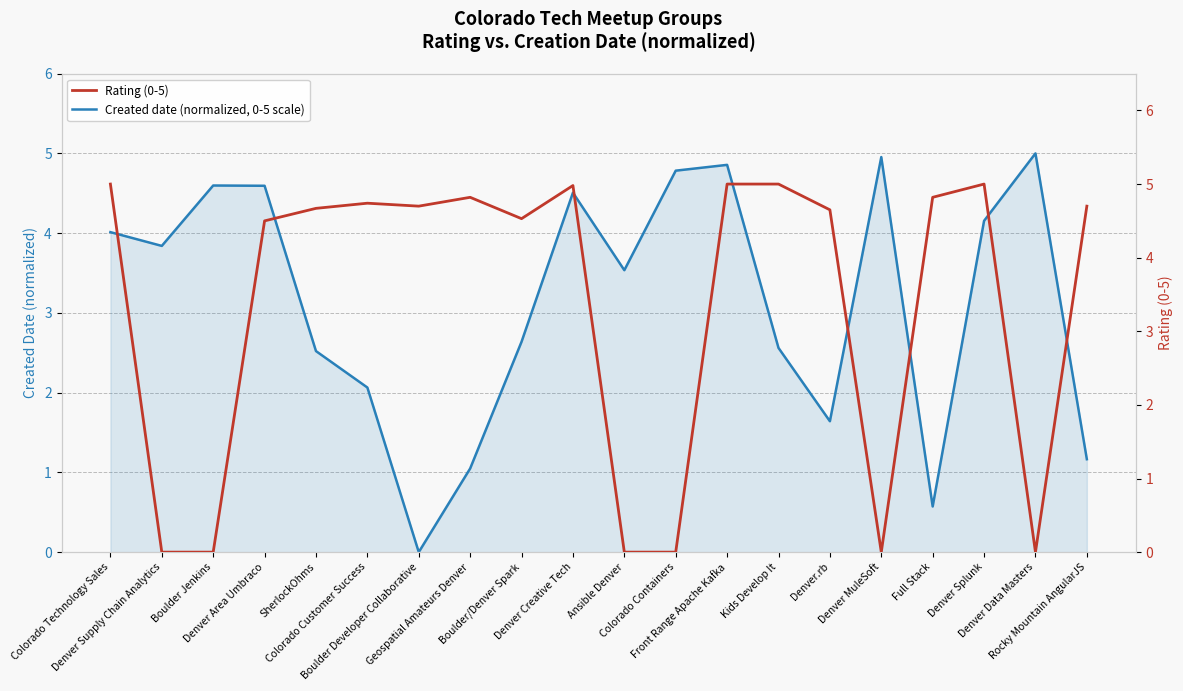

Which category has the lowest value across all series?

Boulder Developer Collaborative